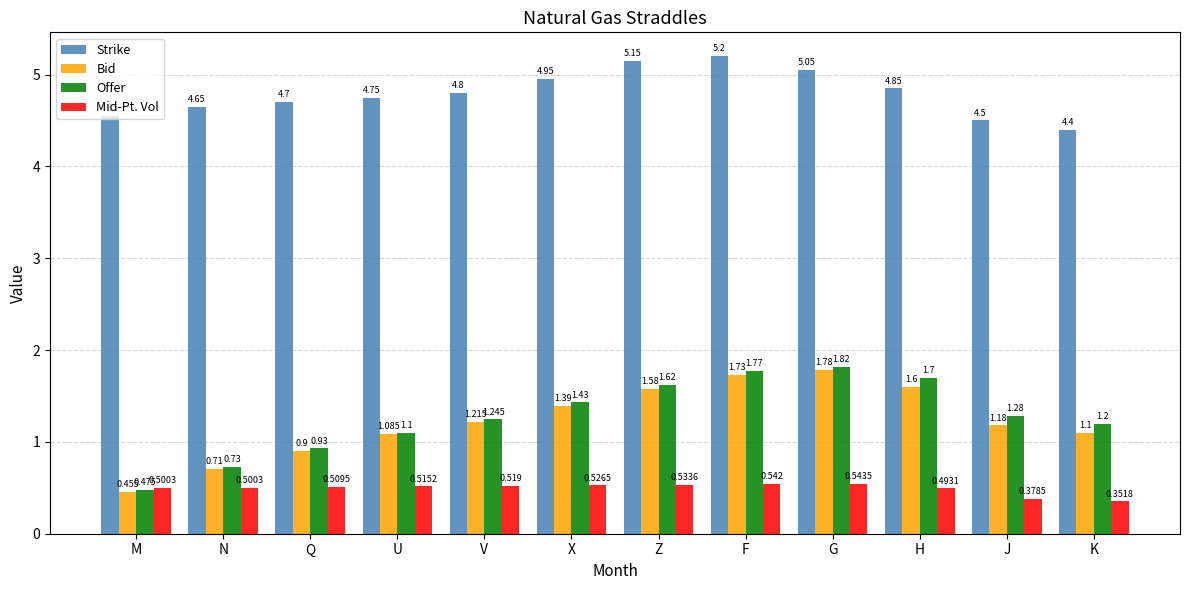

What is the difference between the Offer values at Q and U?

0.2